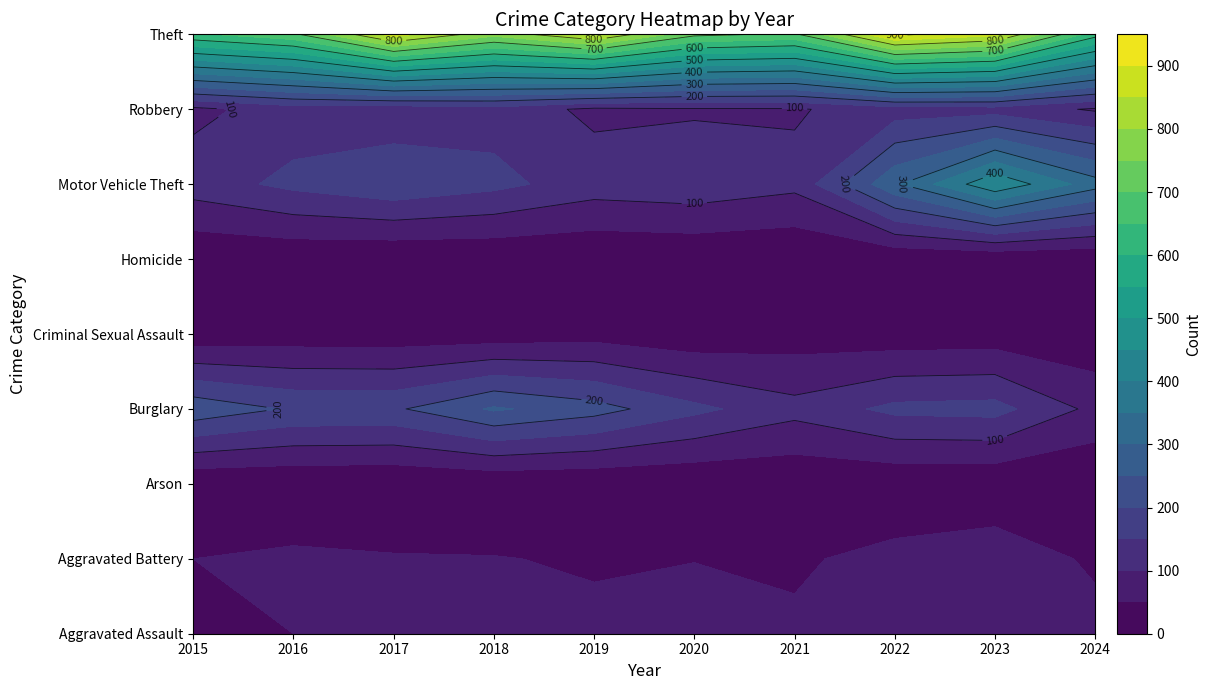

What is the sum of all Arson values?

45